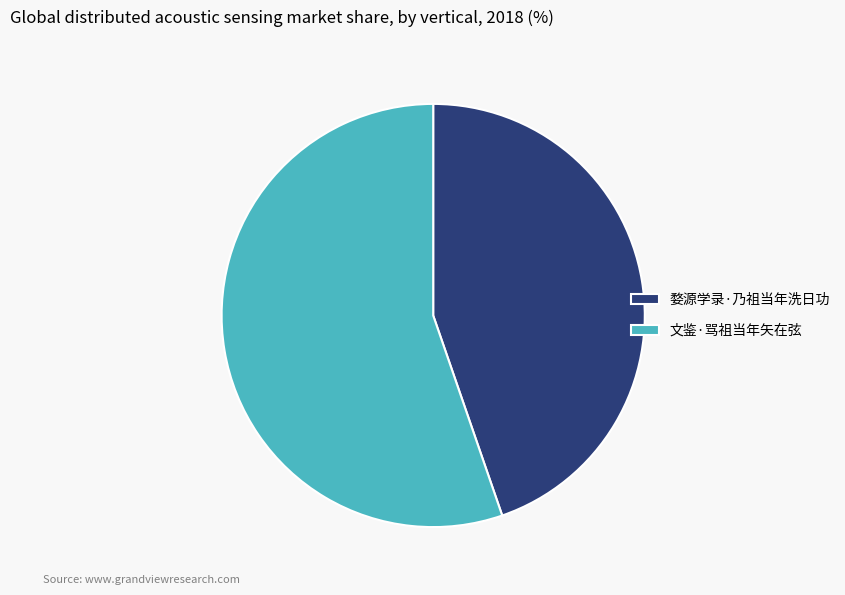

Is the sum of 婺源学录·乃祖当年洗日功 and 文鉴·骂祖当年矢在弦 greater than half?

Yes